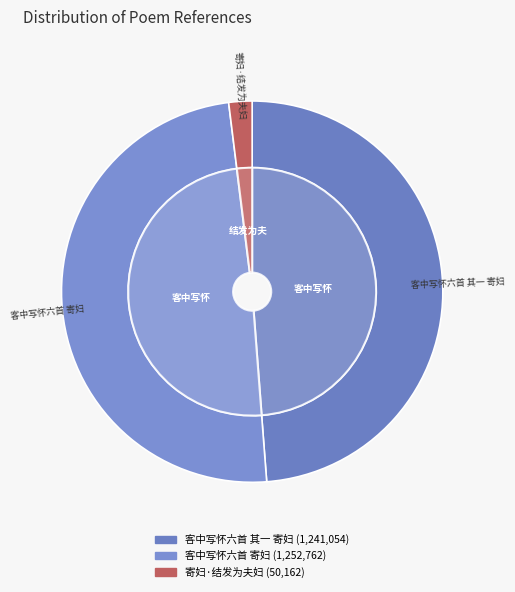

Which category has the smallest portion of the pie?

寄妇·结发为夫妇